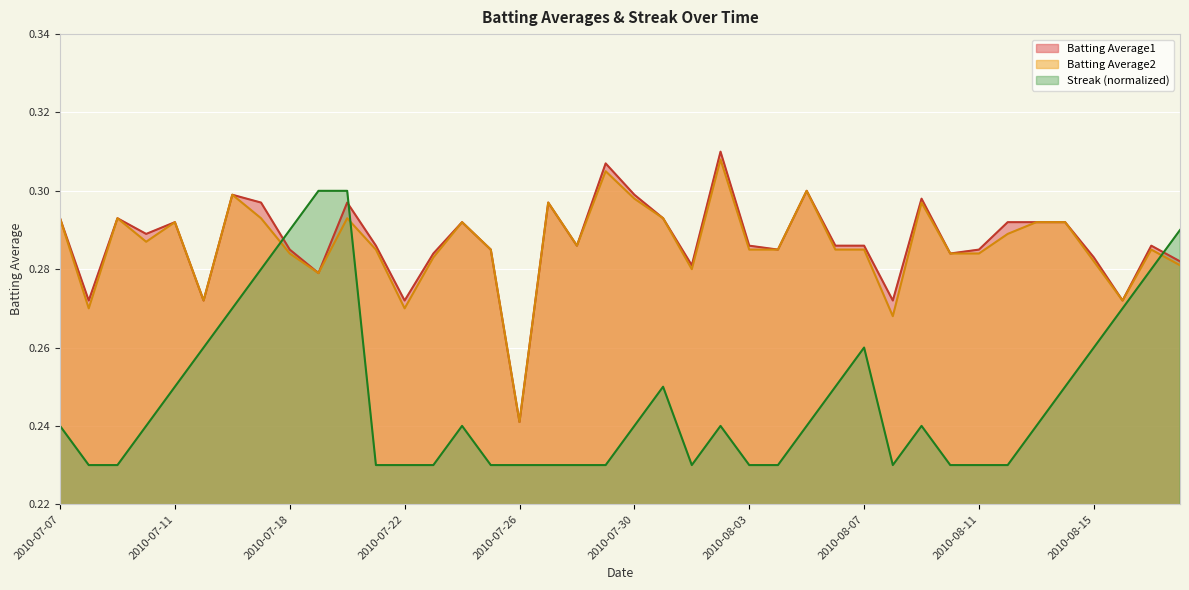

What is the smallest value displayed?

0.2